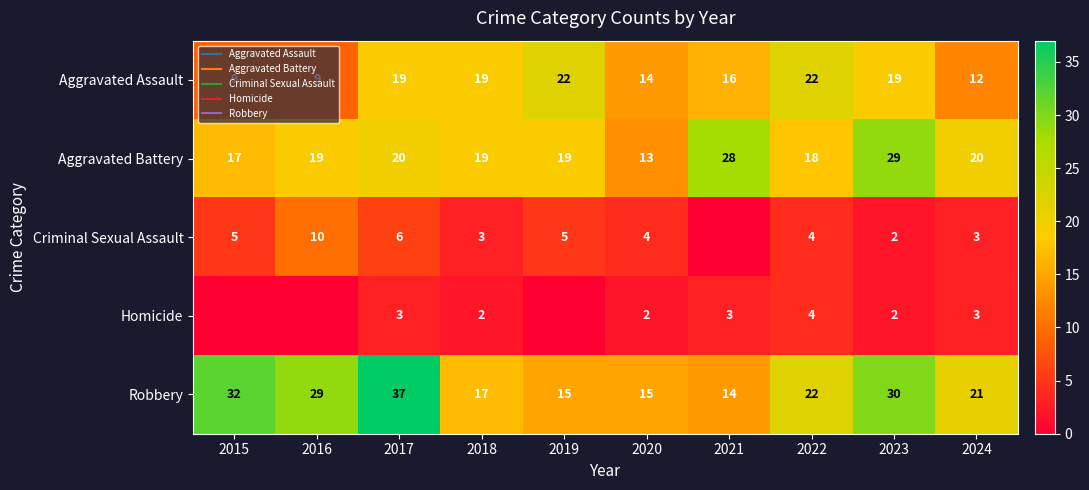

What is the spread (max minus min) of values at 2019?

22